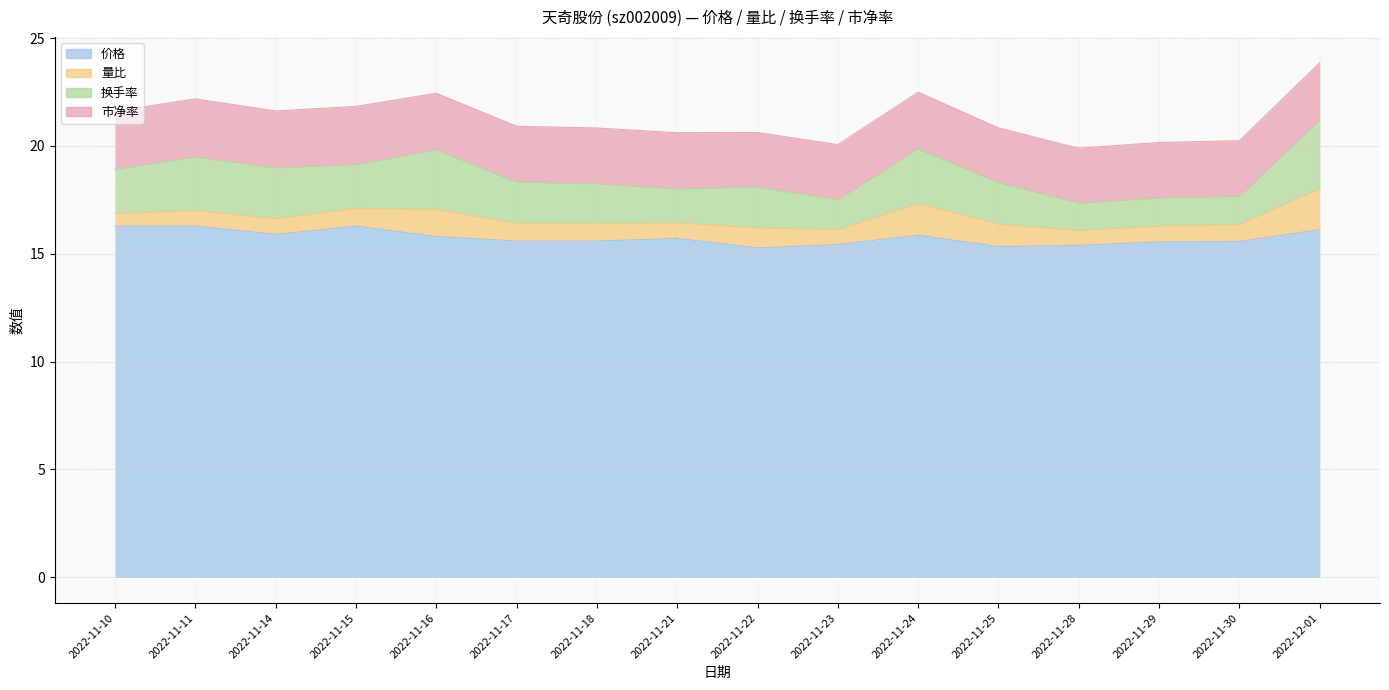

What is the difference between the second highest and second lowest values in the 量比 series?

0.8